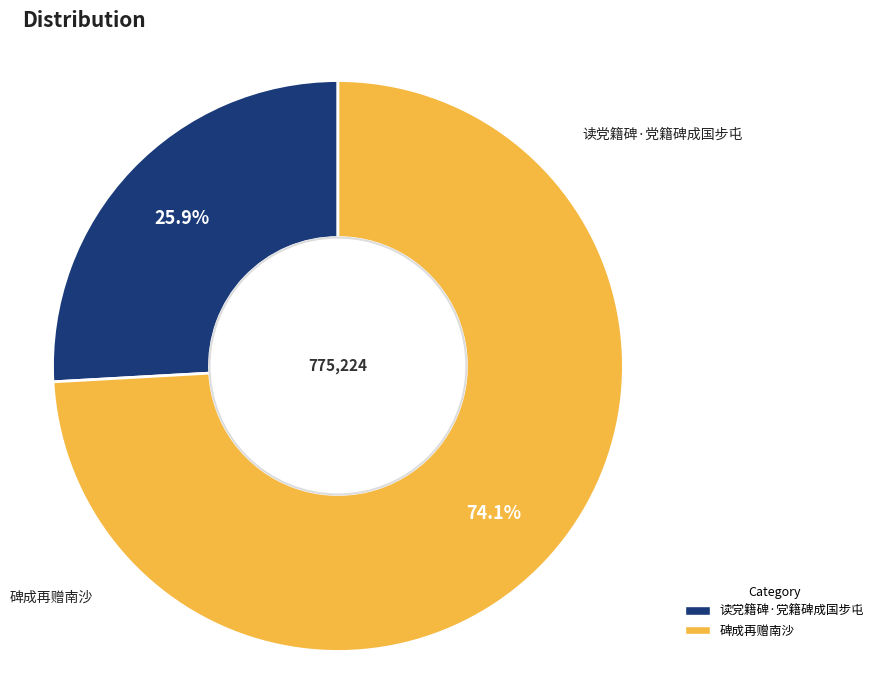

How many segments does this pie chart have?

2